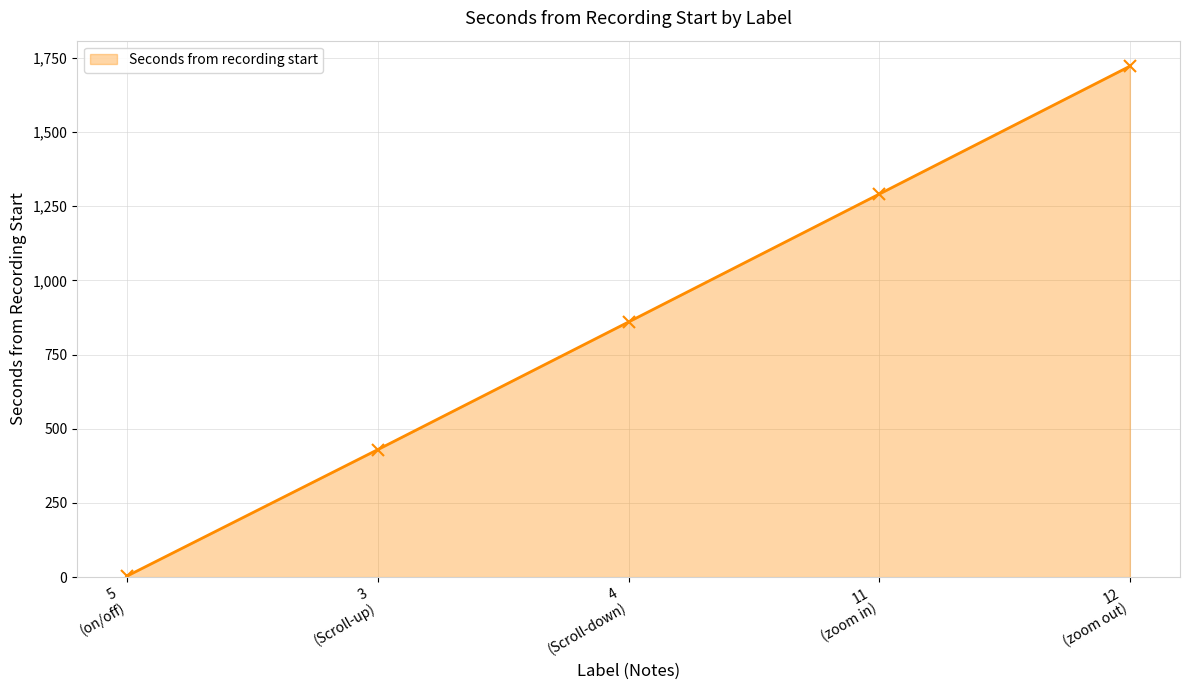

Rank the categories by value from lowest to highest.

5
(on/off), 3
(Scroll-up), 4
(Scroll-down), 11
(zoom in), 12
(zoom out)